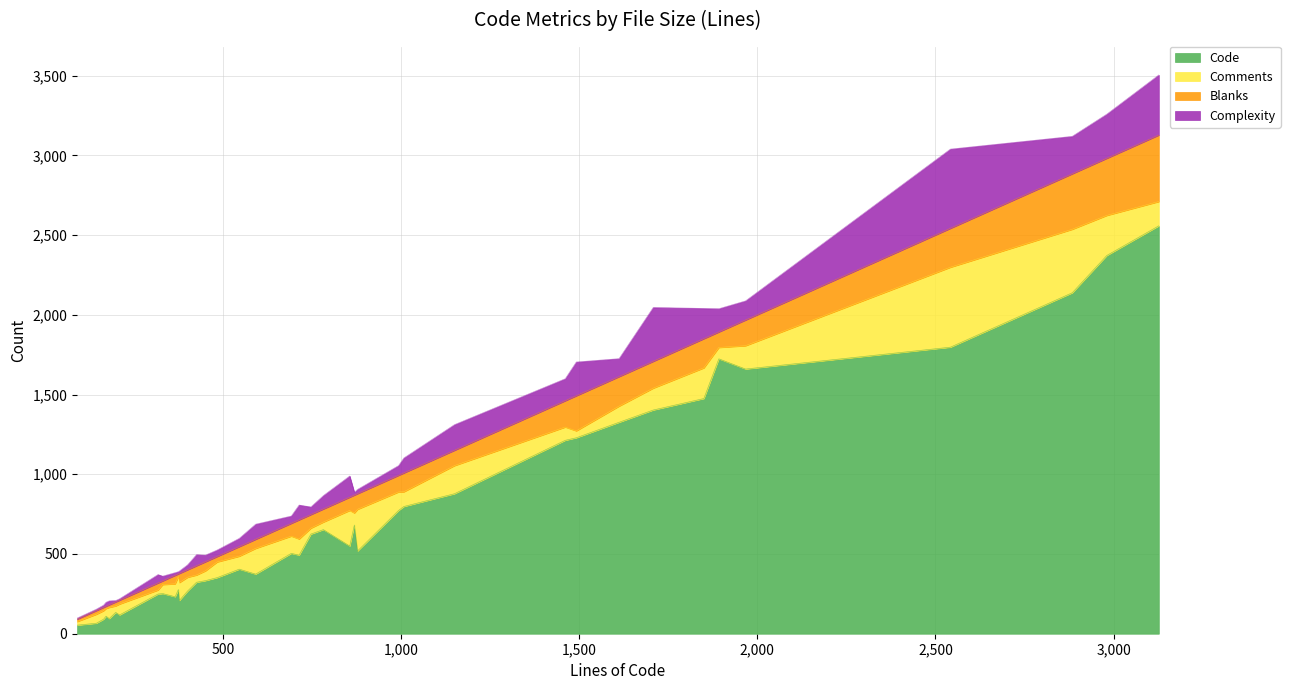

What is the value of the Complexity point at the 36th from the left?

497